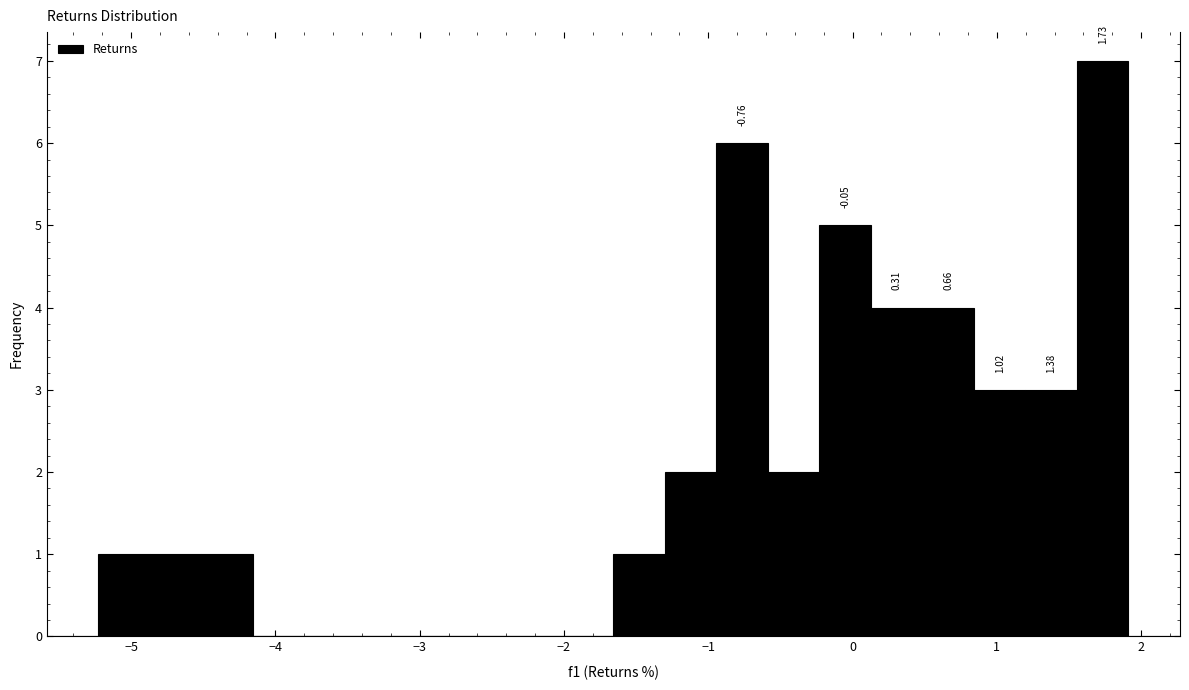

Around what value on the x-axis is the tallest bar? Give the approximate position of its centre, as read against the axis.

1.7